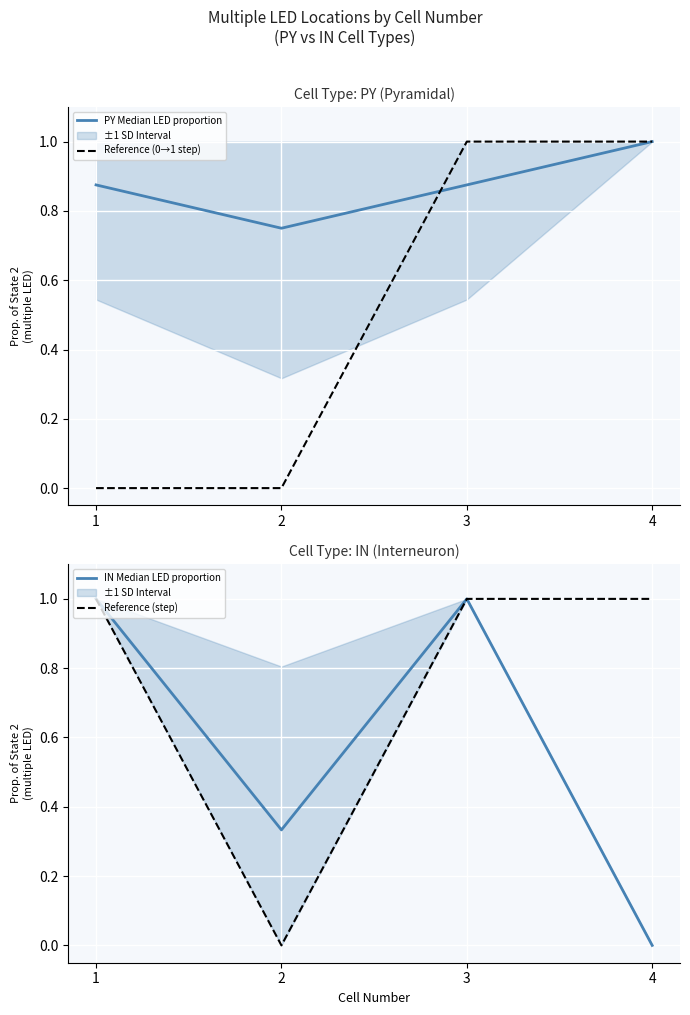

Which series has the largest range (max minus min)?

Reference (0→1 step)